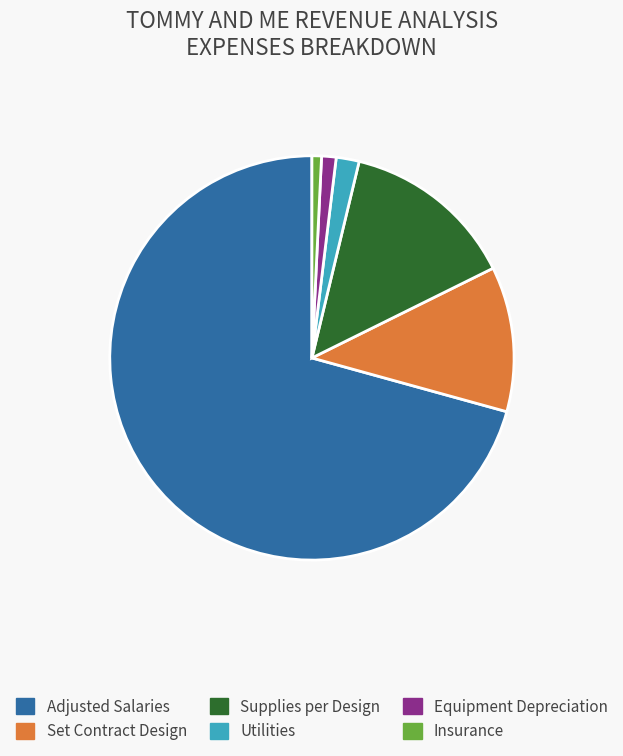

Between Adjusted Salaries and Set Contract Design, which is larger?

Adjusted Salaries